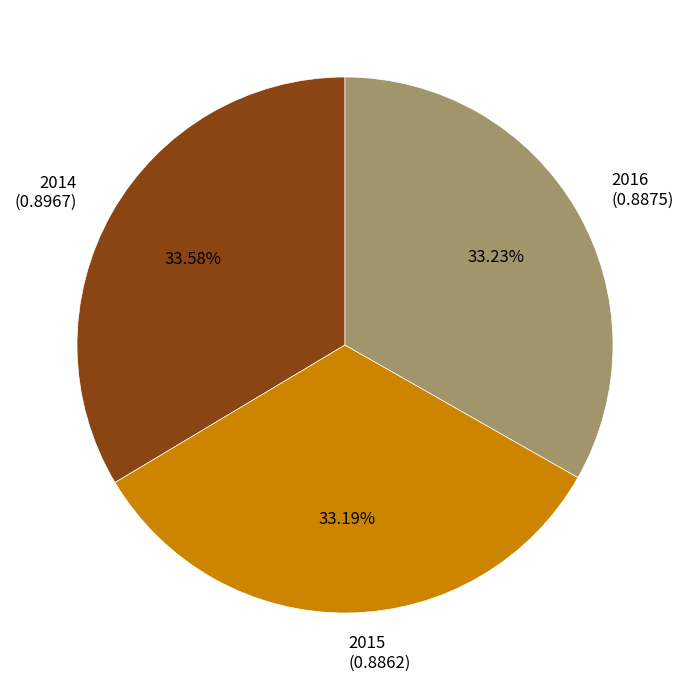

Is it true that 2016 is 33% of the pie?

True